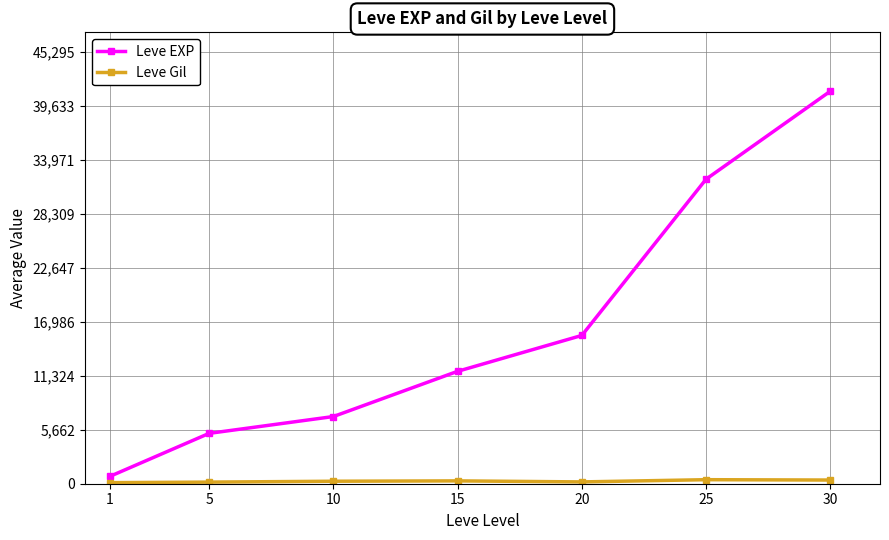

What is the difference between the maximum and minimum values in the Leve EXP series?

40412